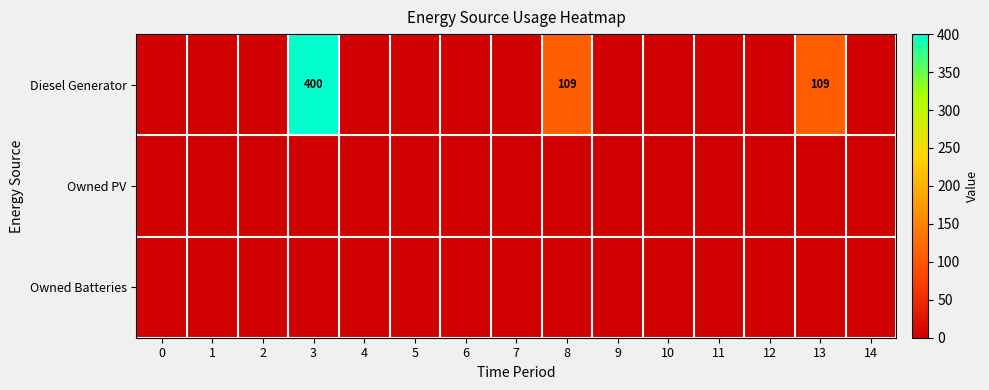

At how many categories does at least one series exceed 139?

1